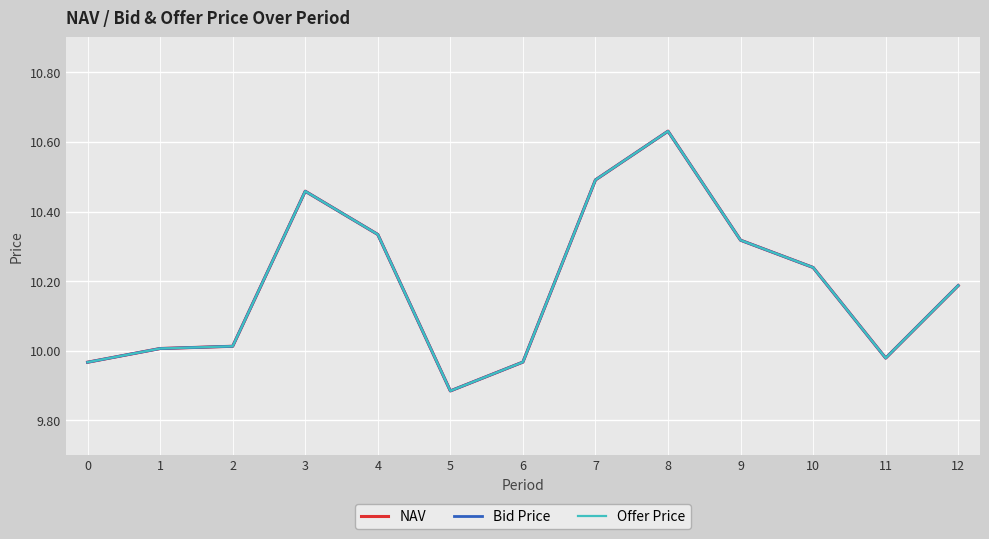

Which series has the largest total across all categories?

NAV